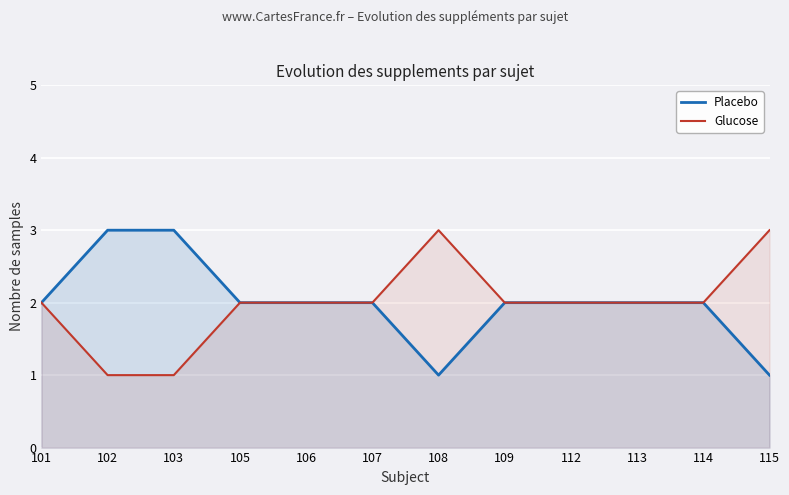

True or false: Placebo and Glucose cross at least once.

False